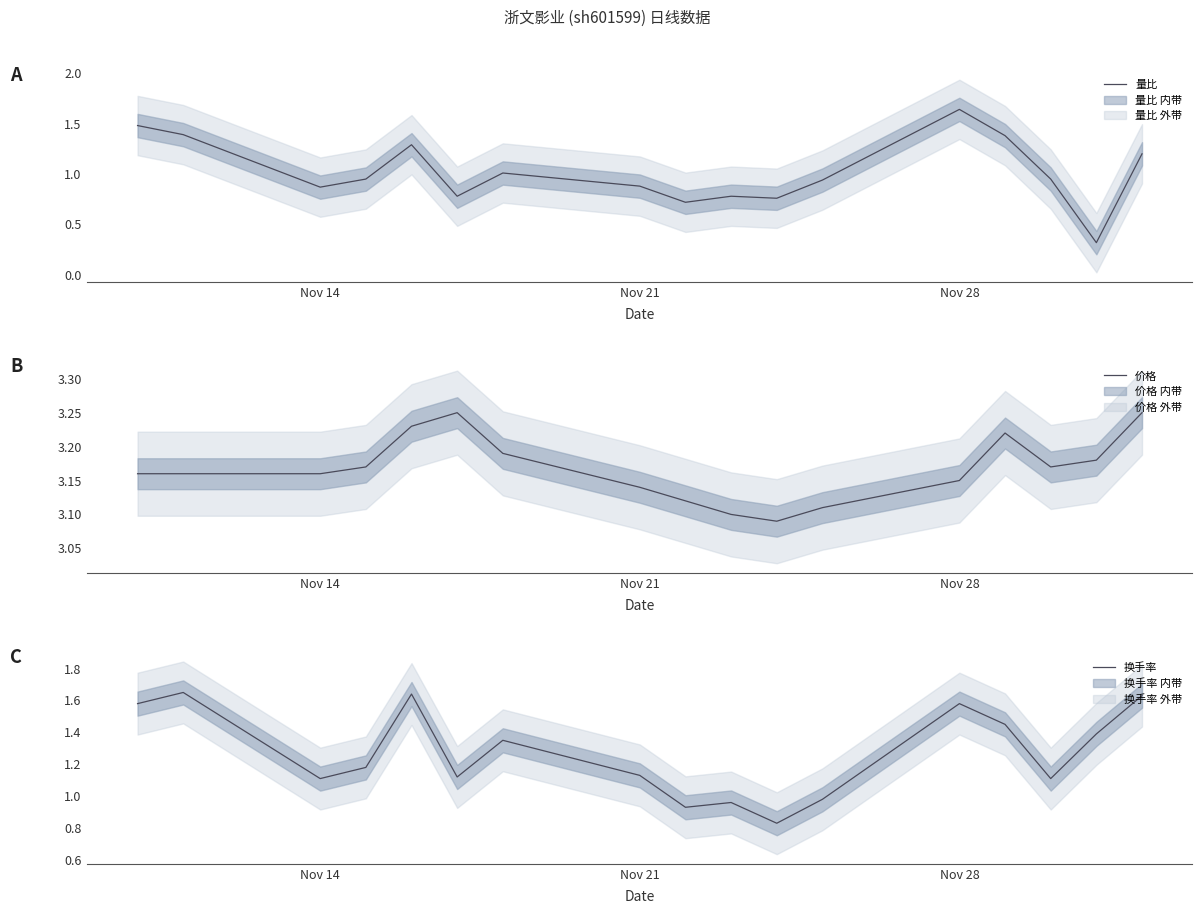

Which category has the highest value in the 量比 series?

Nov 28